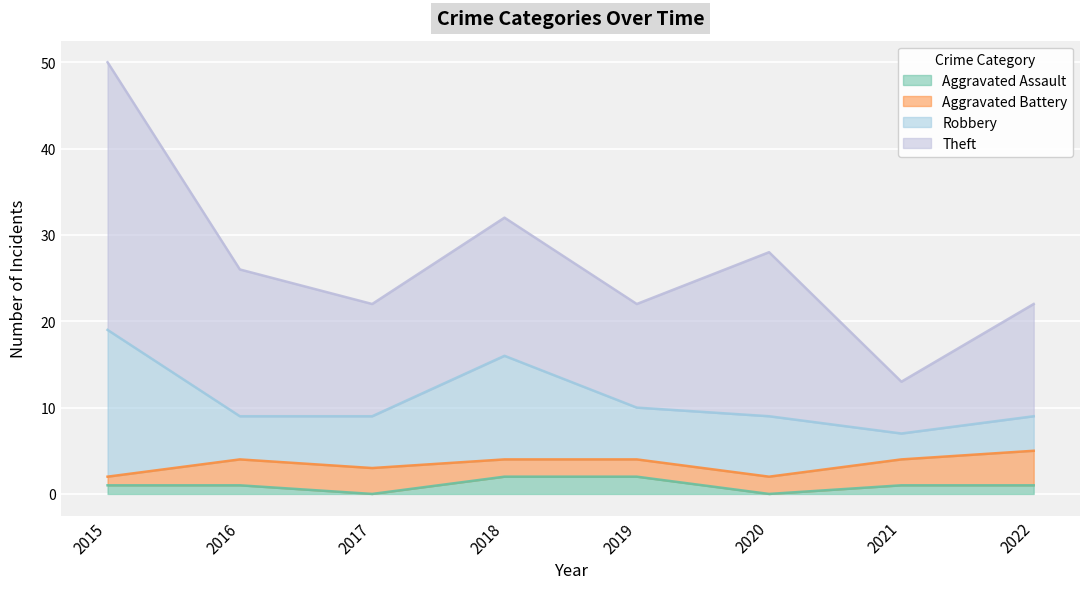

Which series changed the most between 2019 and 2020?

Theft